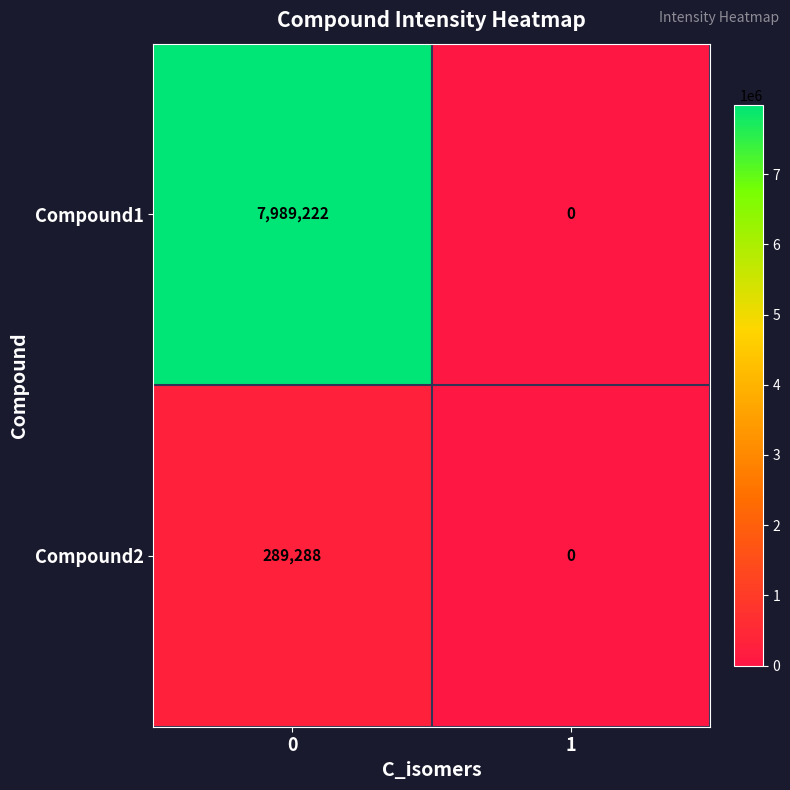

Count the number of data series in this chart.

2